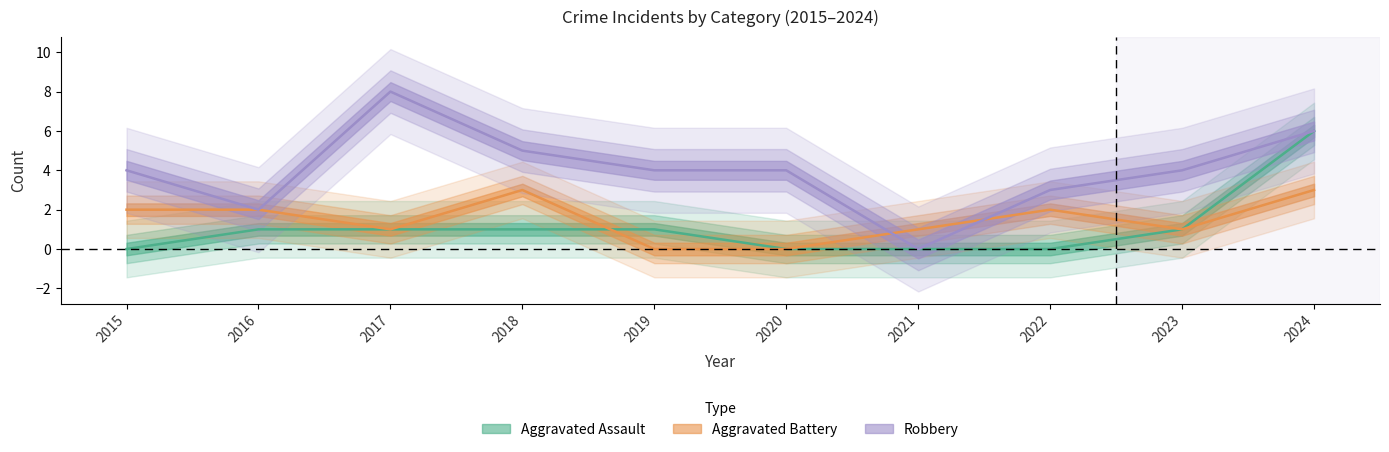

What is the sum of all Aggravated Battery values?

15